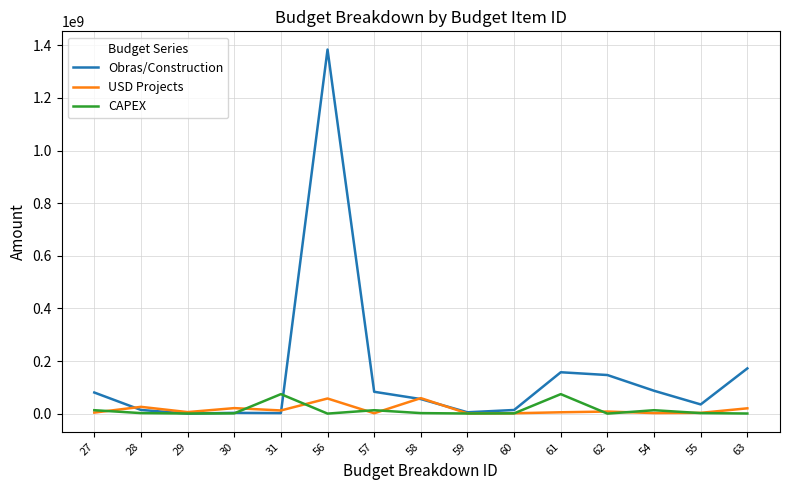

What is the minimum value for USD Projects?

700000